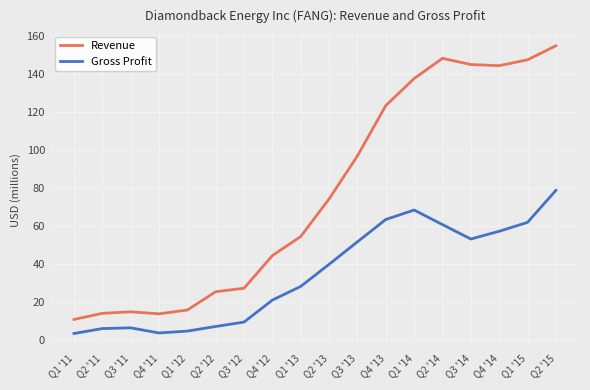

At which label does Gross Profit first exceed 39?

Q2 '13